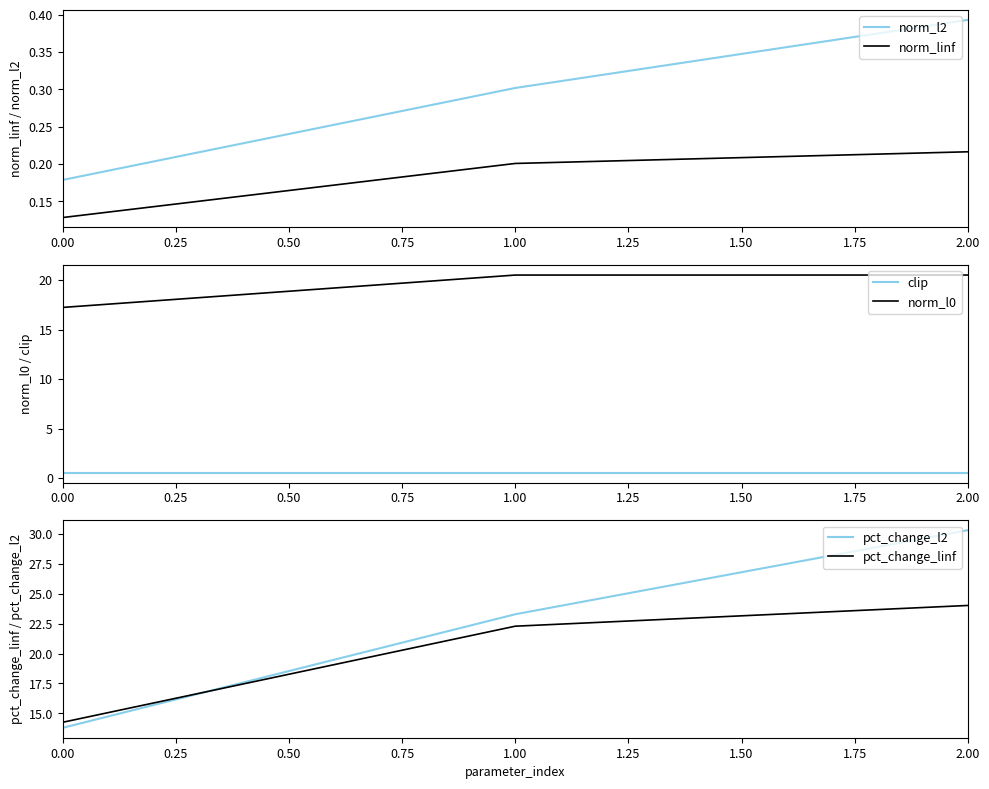

How many lines are shown in the chart?

6